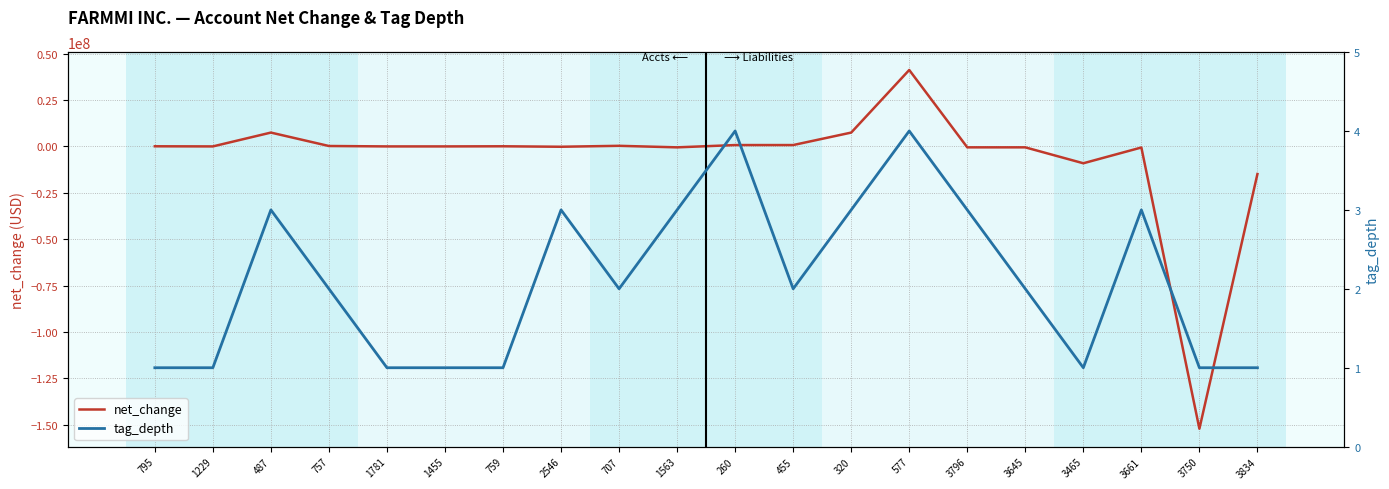

What is the difference between the second highest and second lowest values in the net_change series?

22344196